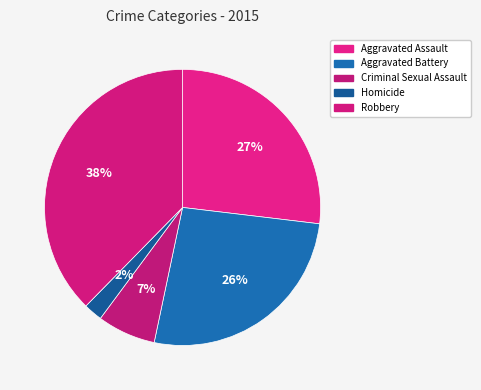

What portion of the pie excludes Aggravated Battery?

73.6%